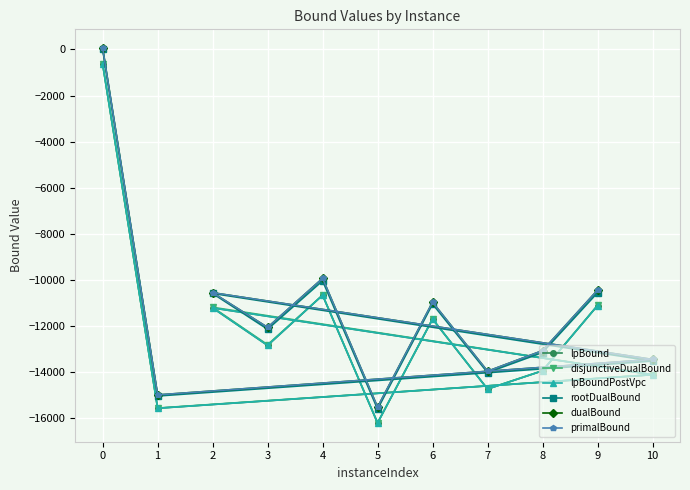

What is the value of the disjunctiveDualBound point at the 2nd from the left?

-15553.3